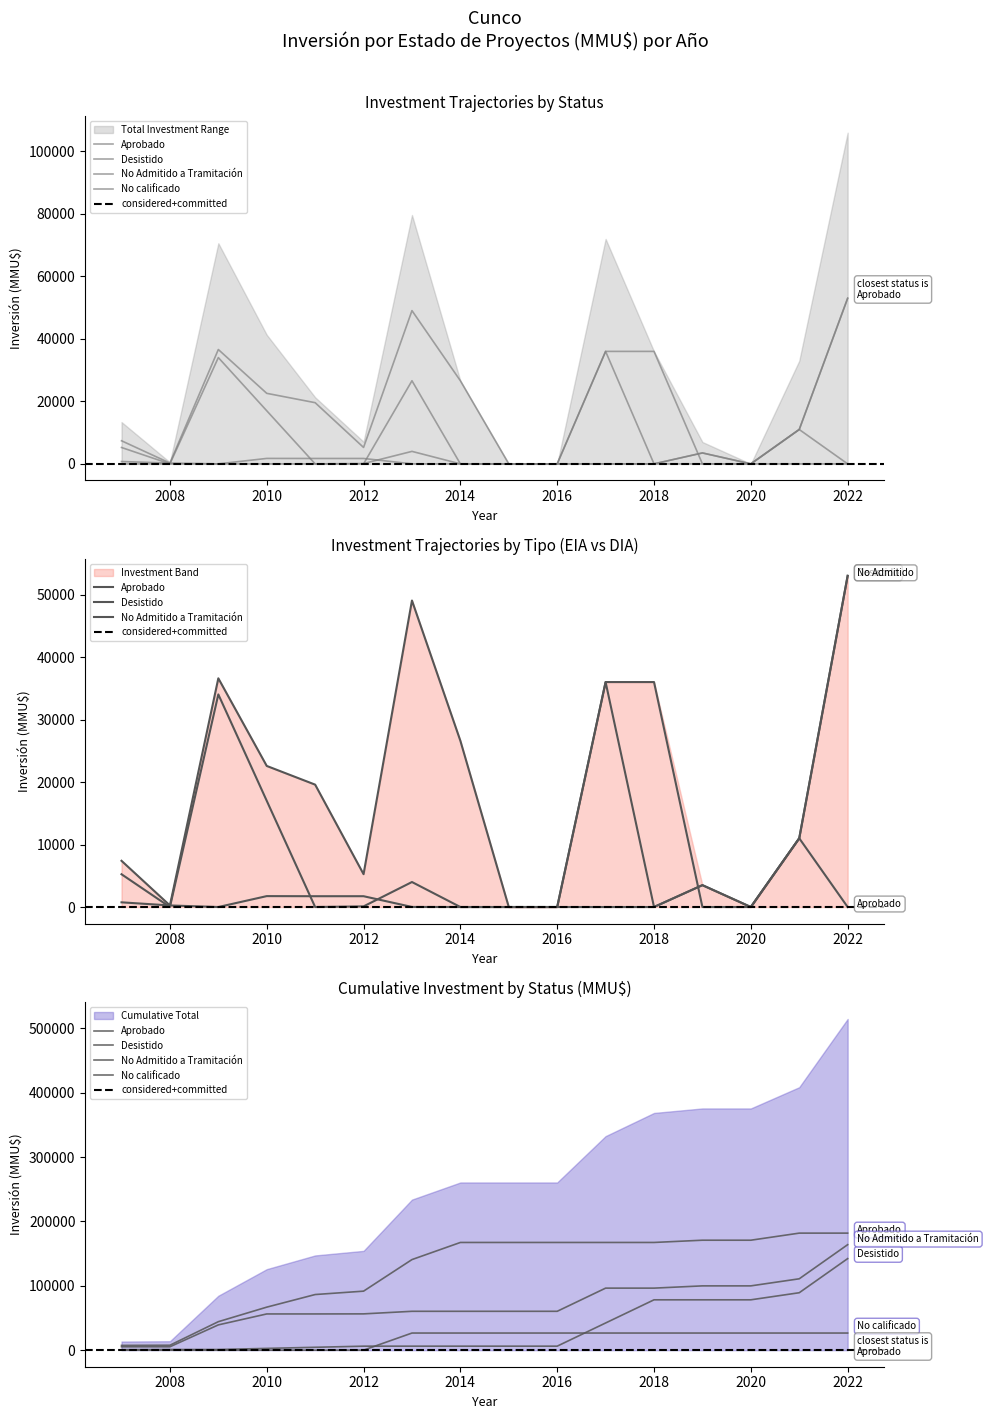

Rank the series by their maximum value, from lowest to highest.

No calificado, Aprobado, Desistido, No Admitido a Tramitación